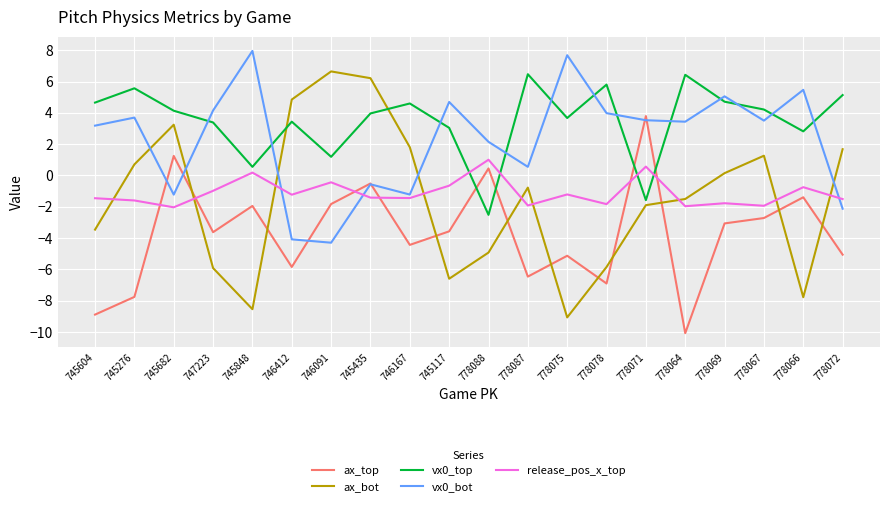

Which series has the largest total across all categories?

vx0_top